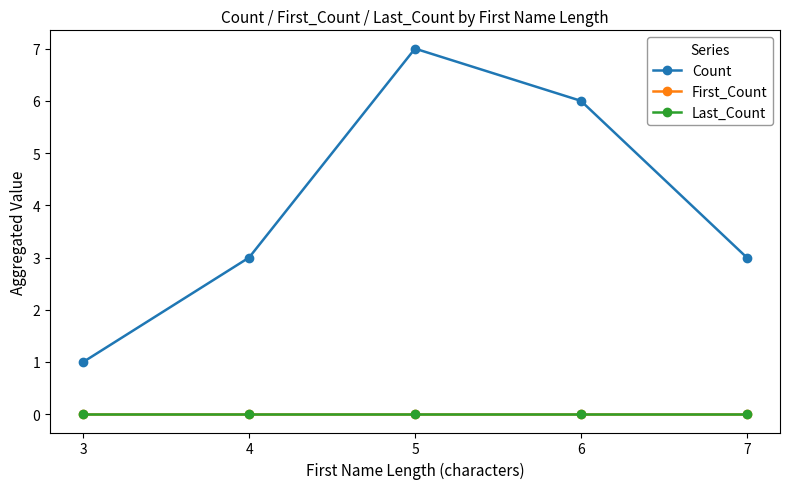

True or false: First_Count and Count cross at least once.

False